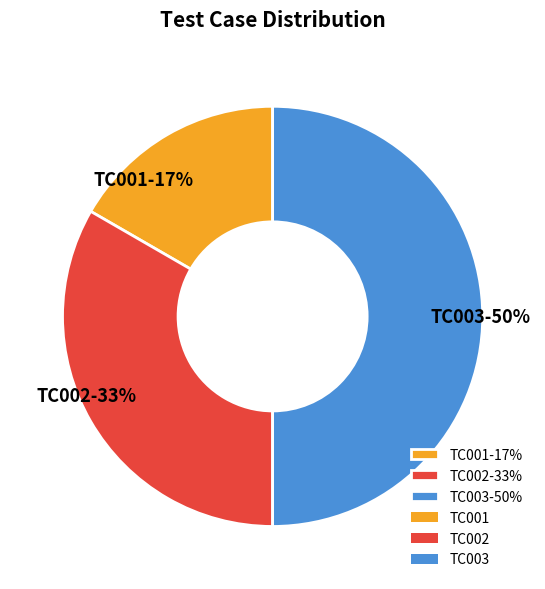

To the nearest percent, what is the difference between the TC002 and TC003 slice percentages?

17%